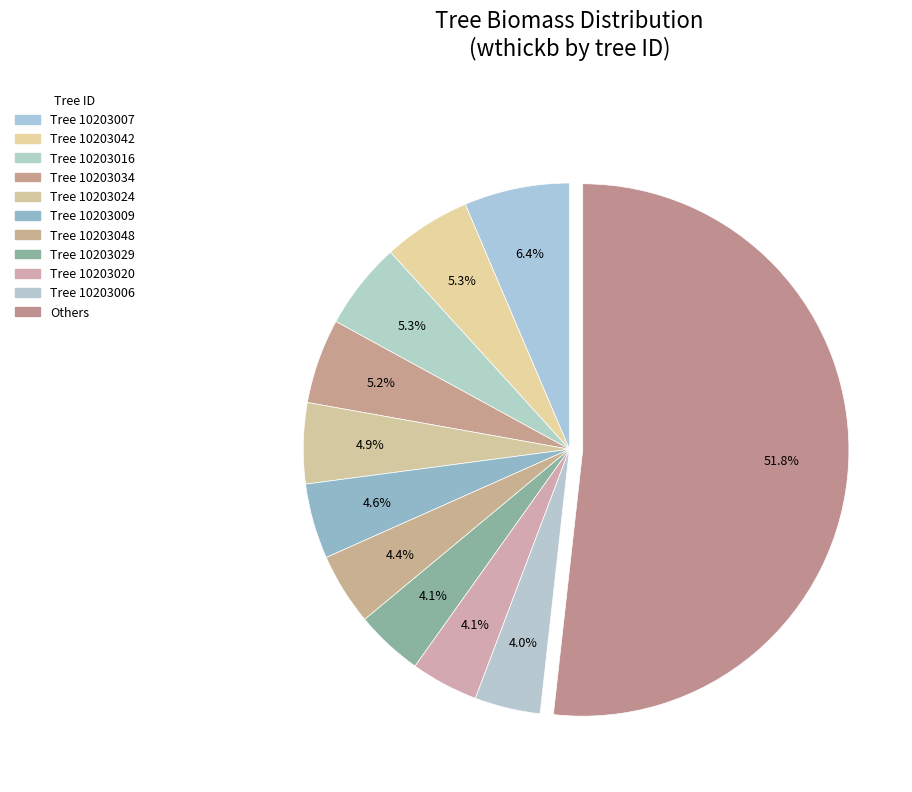

How many slices are in this pie chart?

11